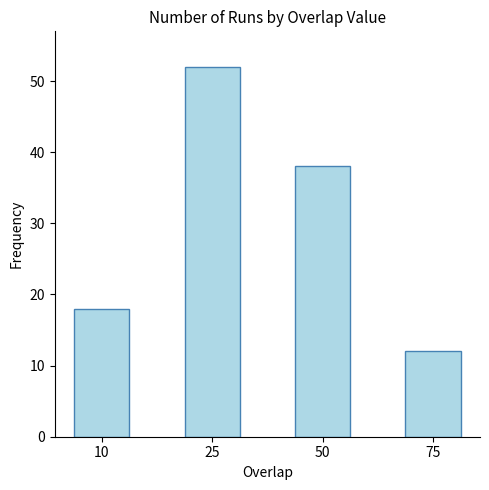

Where does the data first go above 38?

25